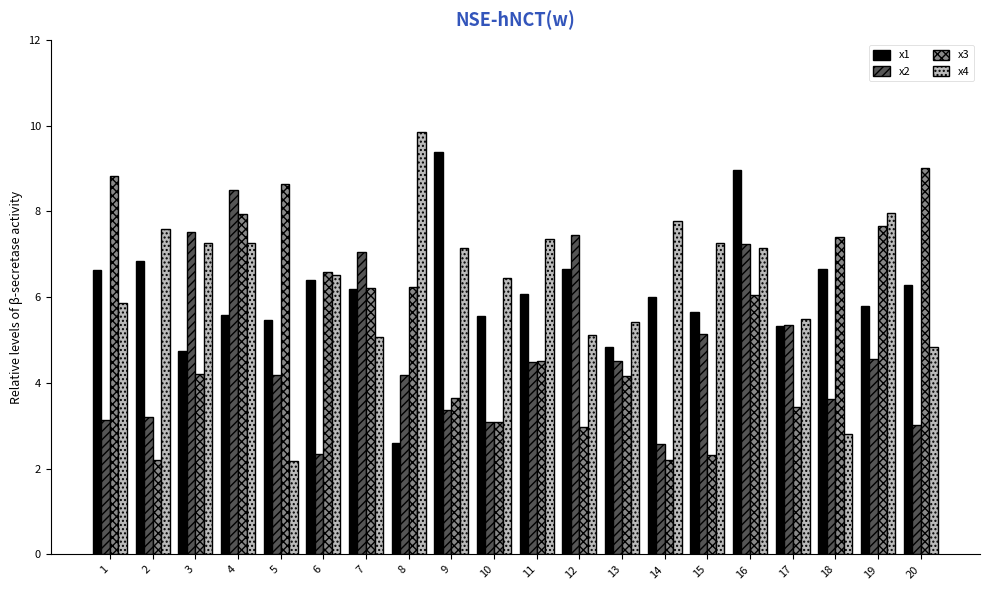

How many distinct data groups are displayed?

4